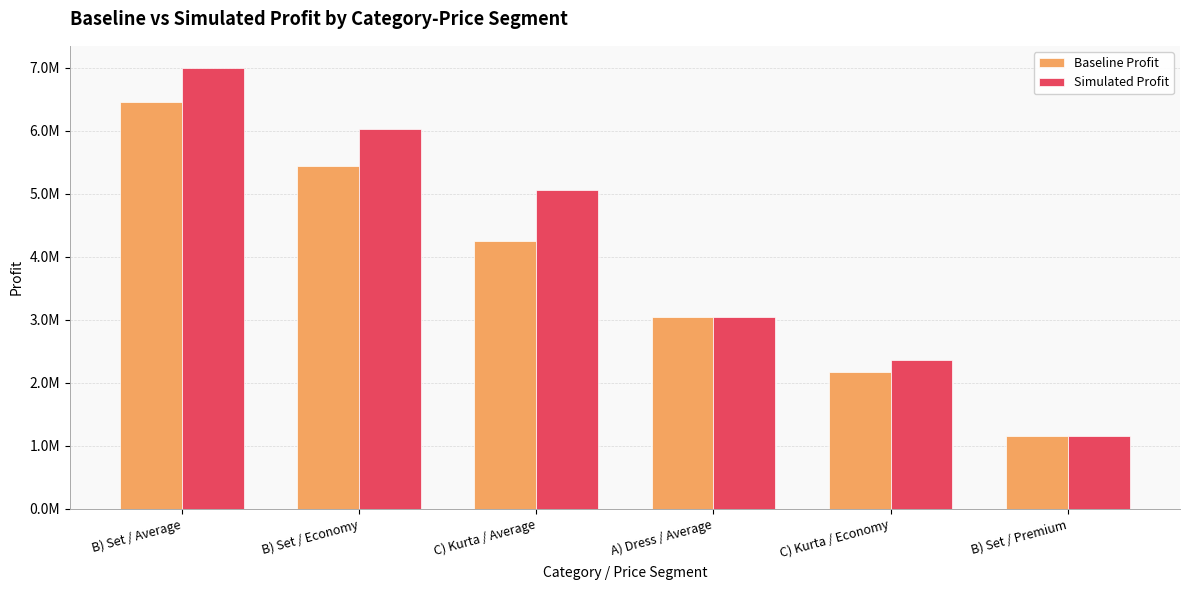

Which label corresponds to the largest value in the chart?

B) Set / Average